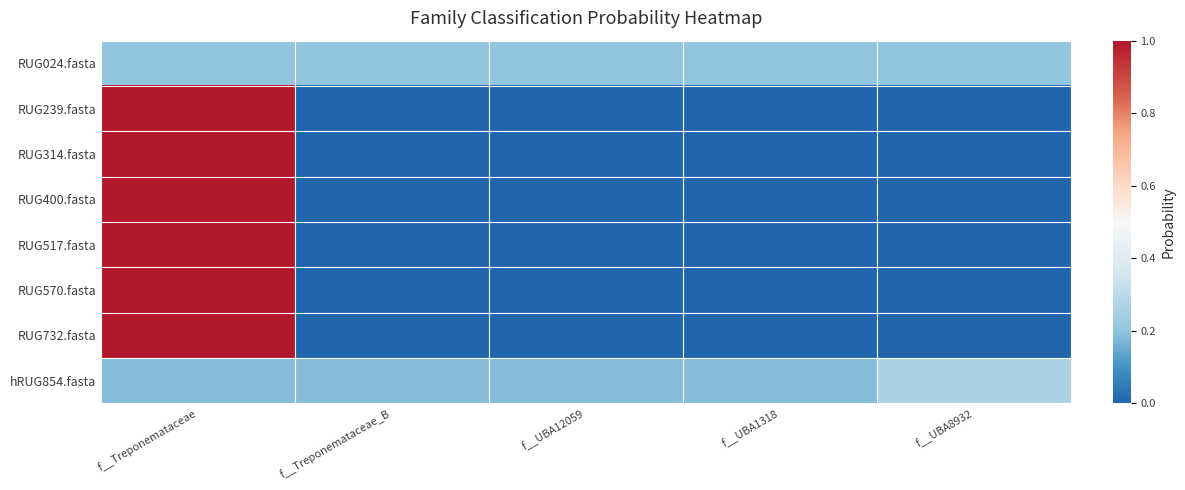

Reading right to left, transcribe all the data shown in this chart.

RUG024.fasta: f__UBA8932=0.2	f__UBA1318=0.2	f__UBA12059=0.2	f__Treponemataceae_B=0.2	f__Treponemataceae=0.2
RUG239.fasta: f__UBA8932=0.0	f__UBA1318=0.0	f__UBA12059=0.0	f__Treponemataceae_B=0.0	f__Treponemataceae=1.0
RUG314.fasta: f__UBA8932=0.0	f__UBA1318=0.0	f__UBA12059=0.0	f__Treponemataceae_B=0.0	f__Treponemataceae=1.0
RUG400.fasta: f__UBA8932=0.0	f__UBA1318=0.0	f__UBA12059=0.0	f__Treponemataceae_B=0.0	f__Treponemataceae=1.0
RUG517.fasta: f__UBA8932=0.0	f__UBA1318=0.0	f__UBA12059=0.0	f__Treponemataceae_B=0.0	f__Treponemataceae=1.0
RUG570.fasta: f__UBA8932=0.0	f__UBA1318=0.0	f__UBA12059=0.0	f__Treponemataceae_B=0.0	f__Treponemataceae=1.0
RUG732.fasta: f__UBA8932=0.0	f__UBA1318=0.0	f__UBA12059=0.0	f__Treponemataceae_B=0.0	f__Treponemataceae=1.0
hRUG854.fasta: f__UBA8932=0.3	f__UBA1318=0.2	f__UBA12059=0.2	f__Treponemataceae_B=0.2	f__Treponemataceae=0.2